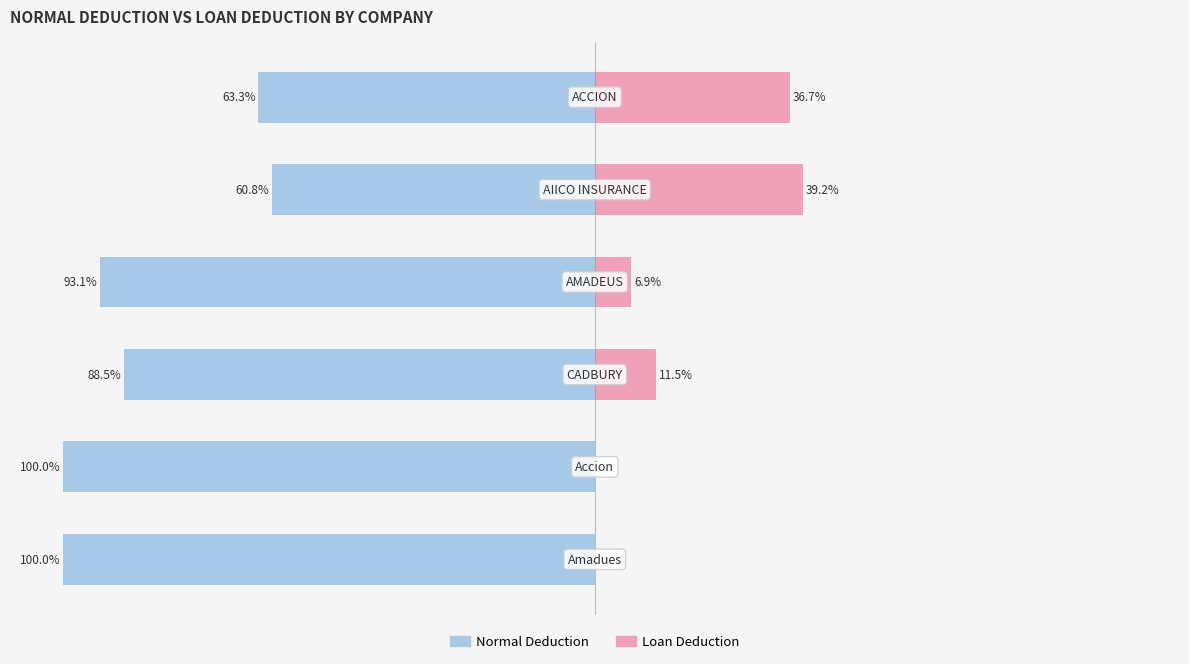

At how many categories does at least one series exceed 13?

2